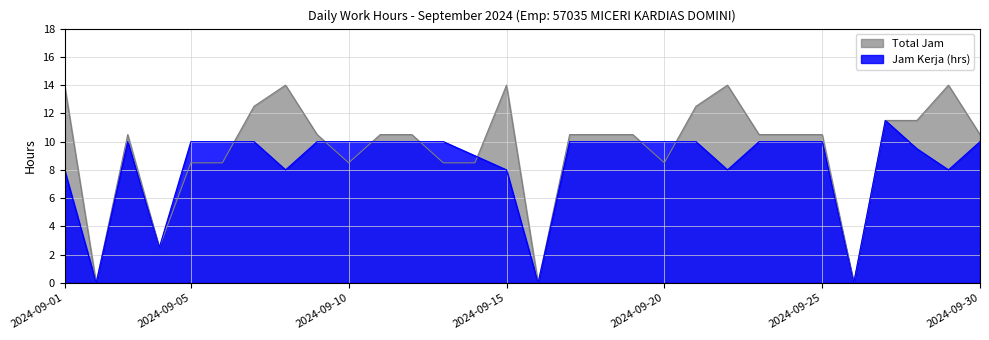

Where is the first local maximum for Jam Kerja (hrs)?

2024-09-03